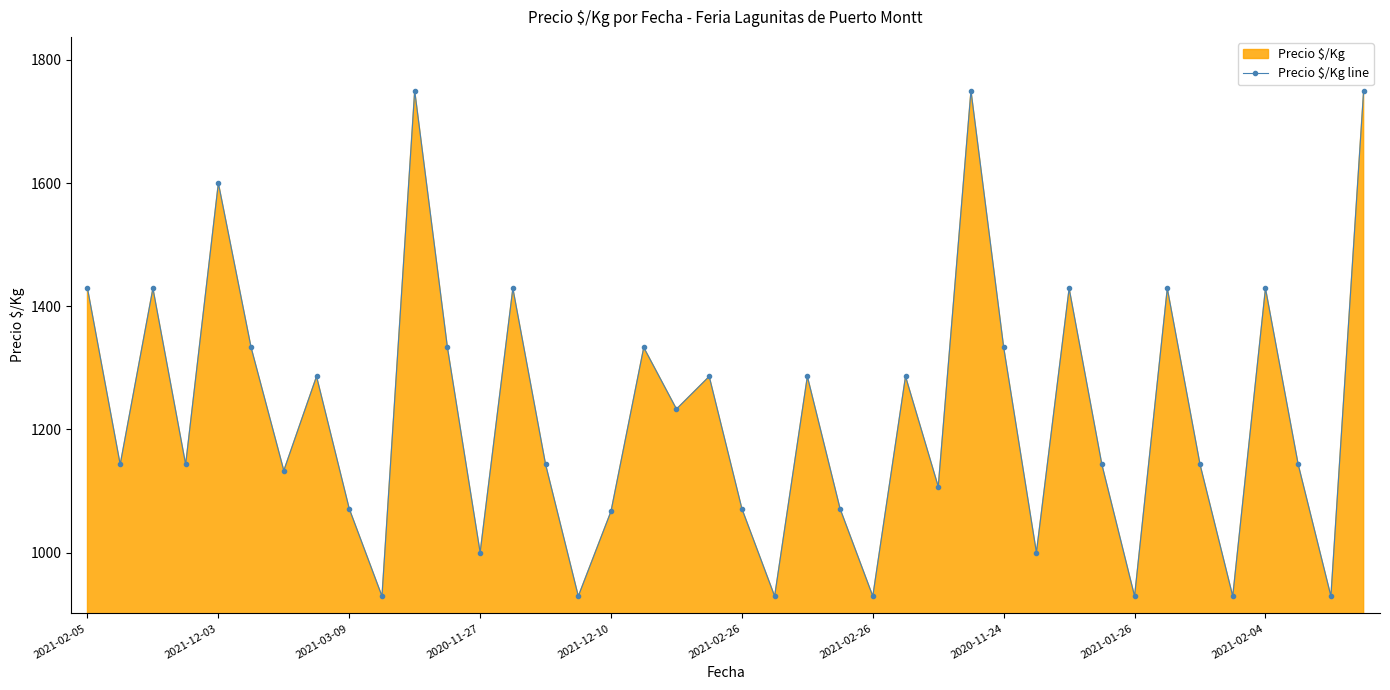

What is the label of the 7th point from the left?

2021-02-26